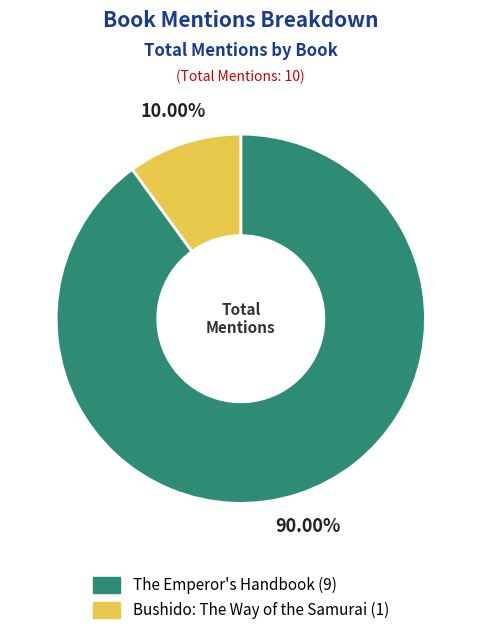

Which has a higher value, Bushido: The Way of the Samurai or The Emperor's Handbook?

The Emperor's Handbook